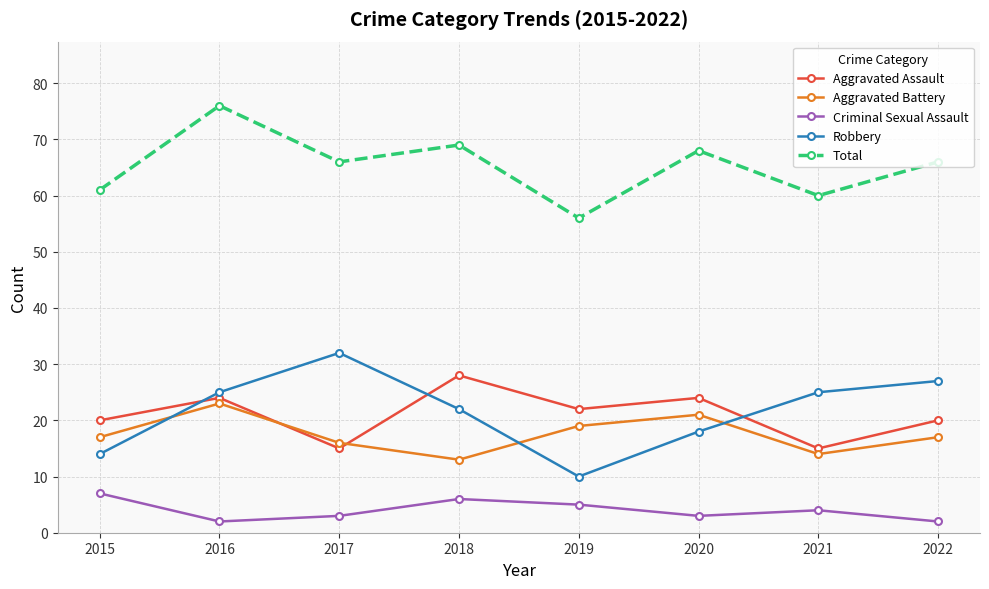

Is this an area chart (filled region under the line)?

No